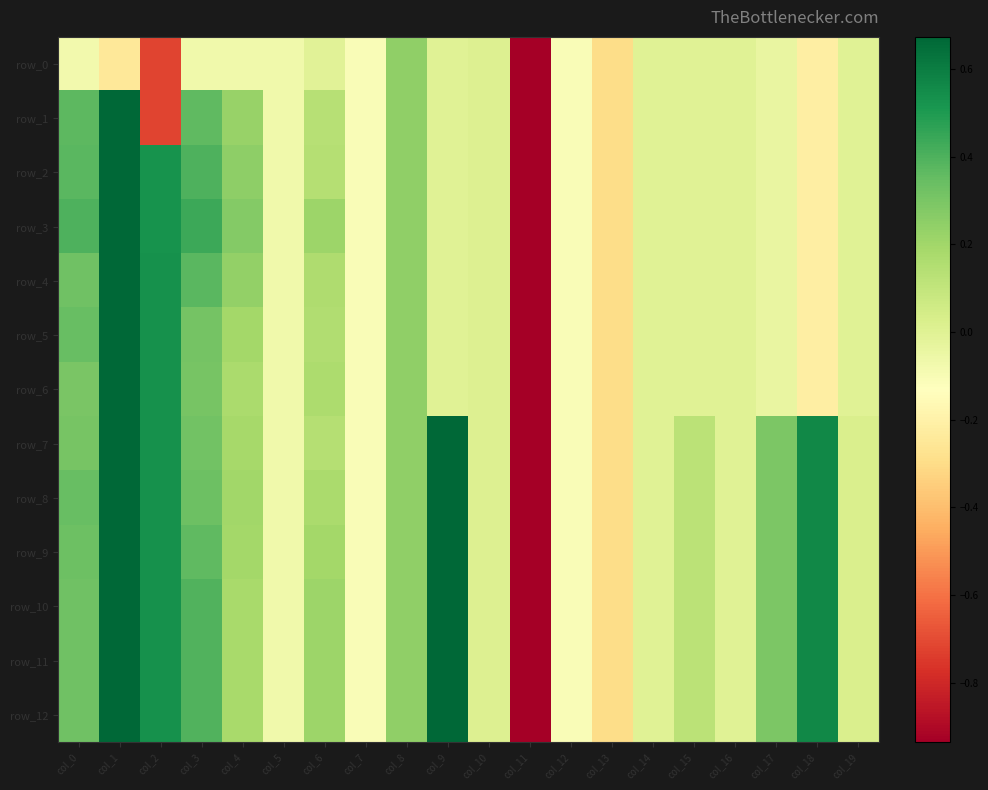

Which series changed the most between col_15 and col_16?

row_7